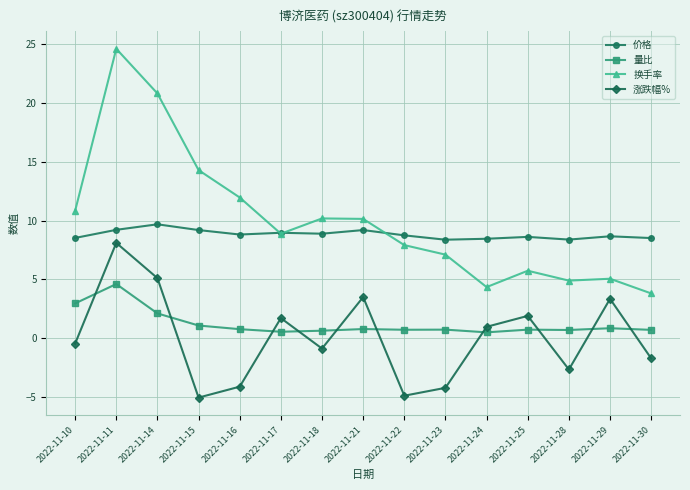

True or false: 量比 and 价格 intersect in this chart.

False